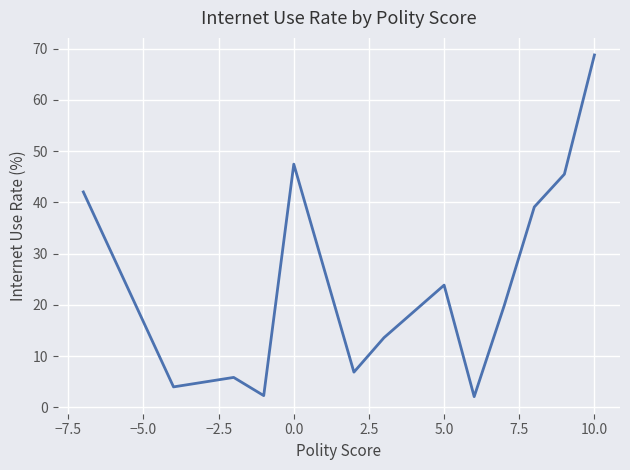

What is the difference between the maximum and minimum values?

66.6